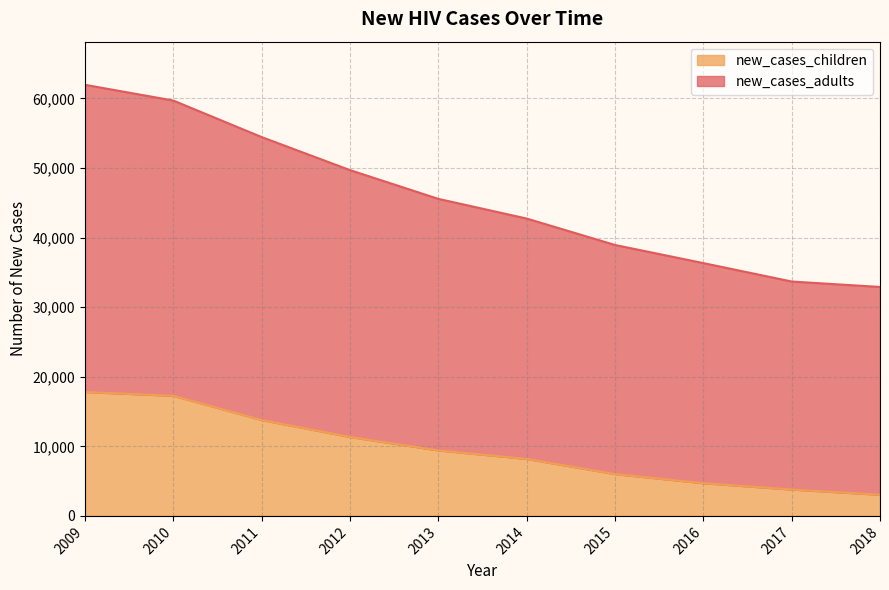

What is the value of the new_cases_children point at the 6th from the left?

8190